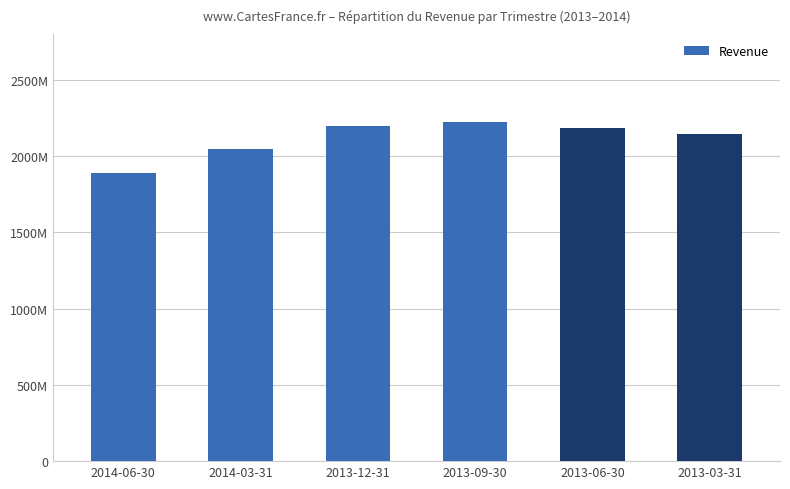

Where does the data first go above 2183000000?

2013-12-31